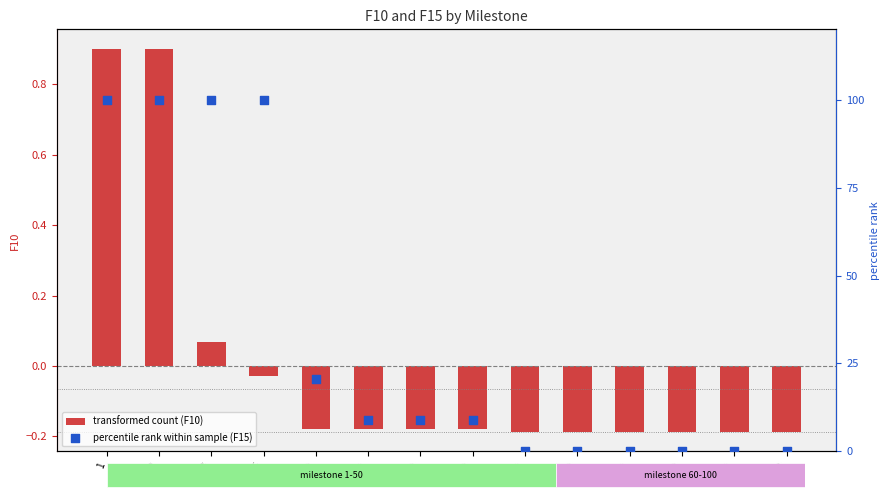

What is the total value across all series at 90?

-0.2